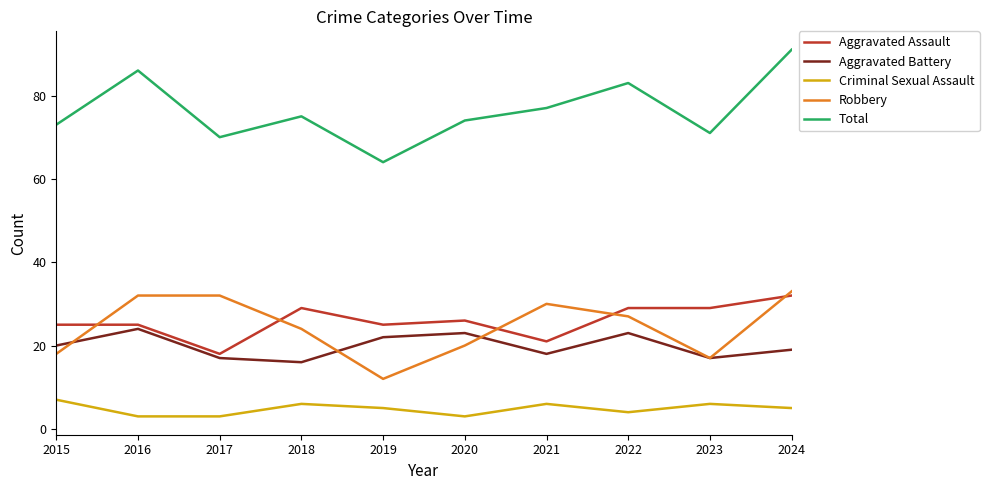

At 2018, list the series in order from largest to smallest.

Total, Aggravated Assault, Robbery, Aggravated Battery, Criminal Sexual Assault